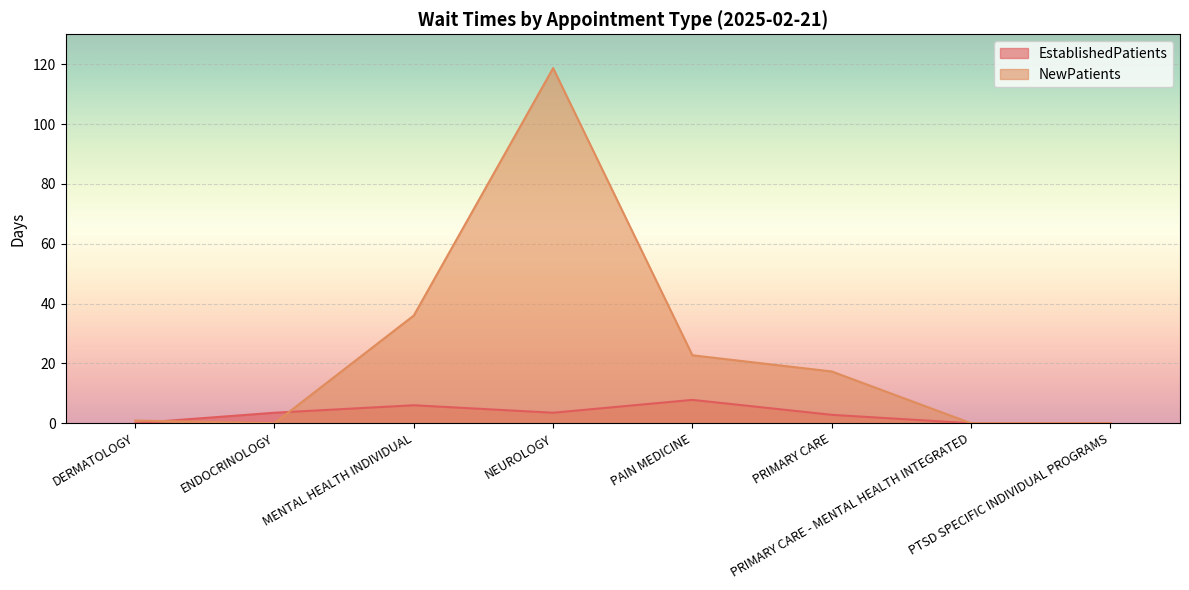

Reading left to right, extract all data points from this chart.

EstablishedPatients: DERMATOLOGY=0.0	ENDOCRINOLOGY=3.5	MENTAL HEALTH INDIVIDUAL=6.0	NEUROLOGY=3.5	PAIN MEDICINE=7.8	PRIMARY CARE=2.8	PRIMARY CARE - MENTAL HEALTH INTEGRATED=0.0	PTSD SPECIFIC INDIVIDUAL PROGRAMS=0.0
NewPatients: DERMATOLOGY=0.9	ENDOCRINOLOGY=0.0	MENTAL HEALTH INDIVIDUAL=36.0	NEUROLOGY=118.7	PAIN MEDICINE=22.7	PRIMARY CARE=17.3	PRIMARY CARE - MENTAL HEALTH INTEGRATED=0.0	PTSD SPECIFIC INDIVIDUAL PROGRAMS=0.0